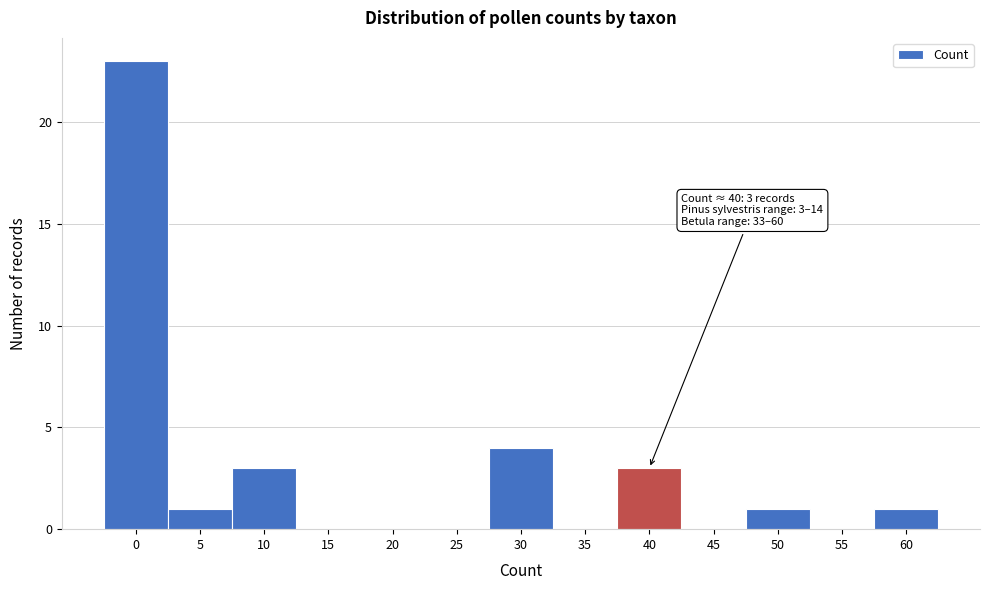

Reading left to right, extract all data points from this chart.

0=23	5=1	10=3	15=0	20=0	25=0	30=4	35=0	40=3	45=0	50=1	55=0	60=1